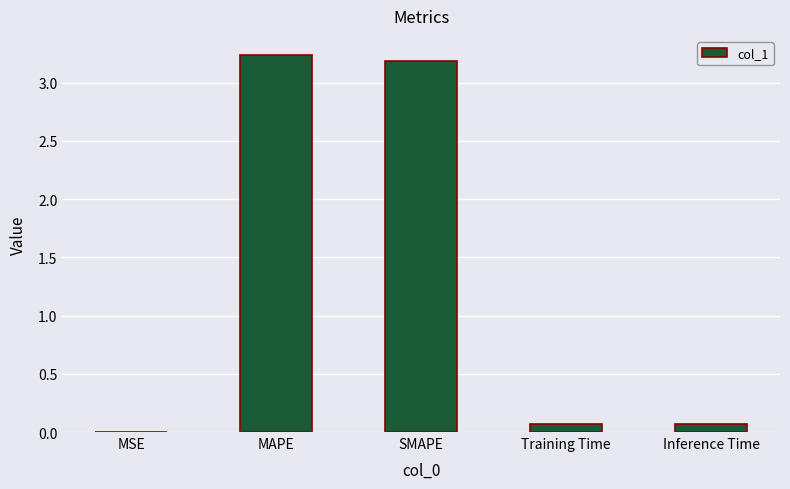

What is the sum of all values?

6.6